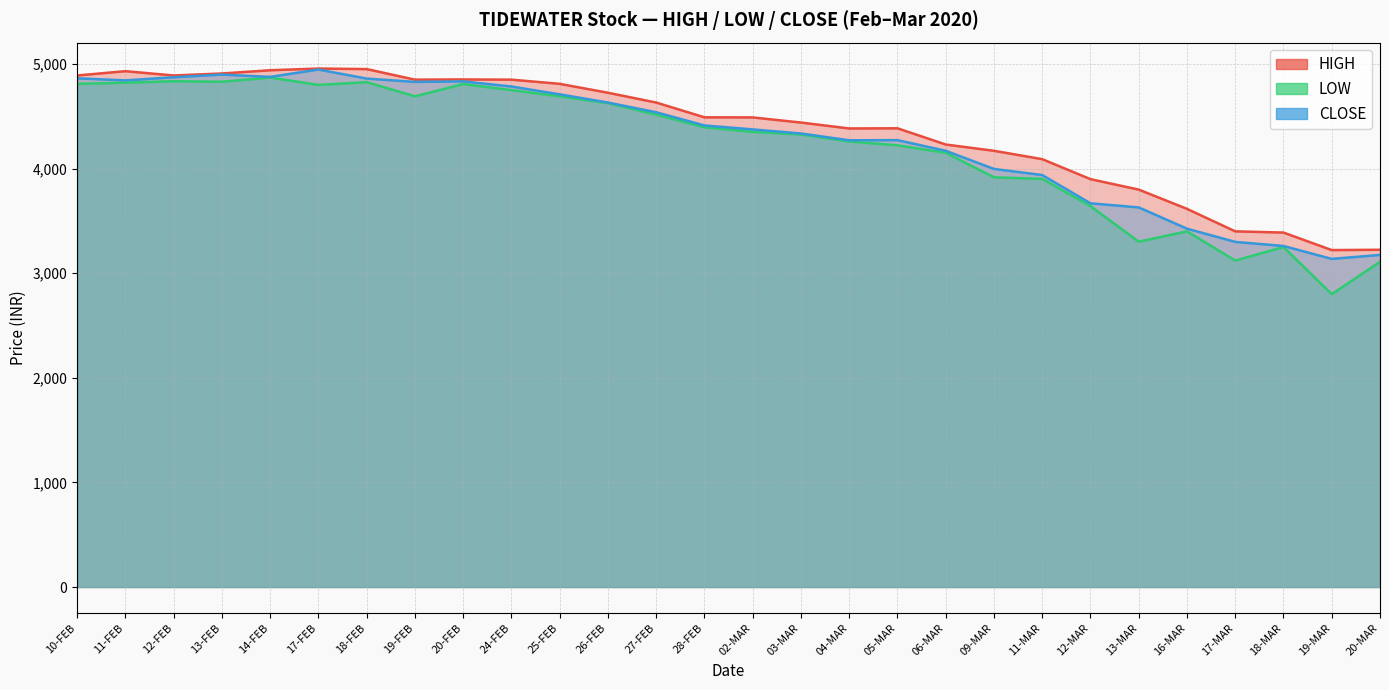

What is the total value across all series at 18-FEB?

14637.4